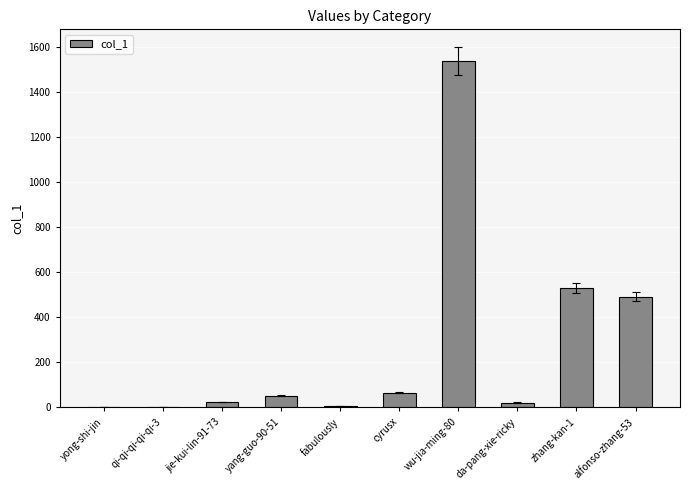

Which has a higher value, qi-qi-qi-qi-qi-3 or cyrusx?

cyrusx